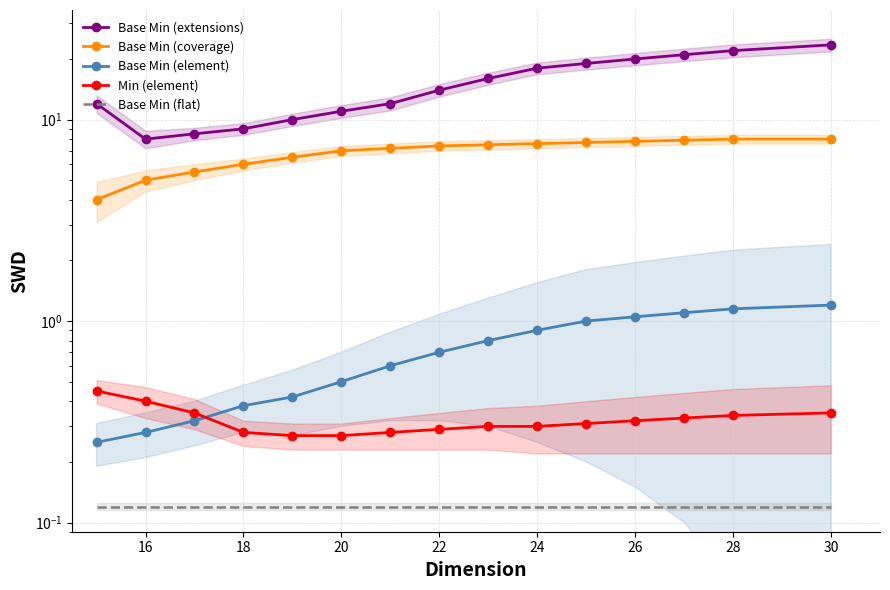

True or false: Base Min (flat) and Base Min (coverage) intersect in this chart.

False